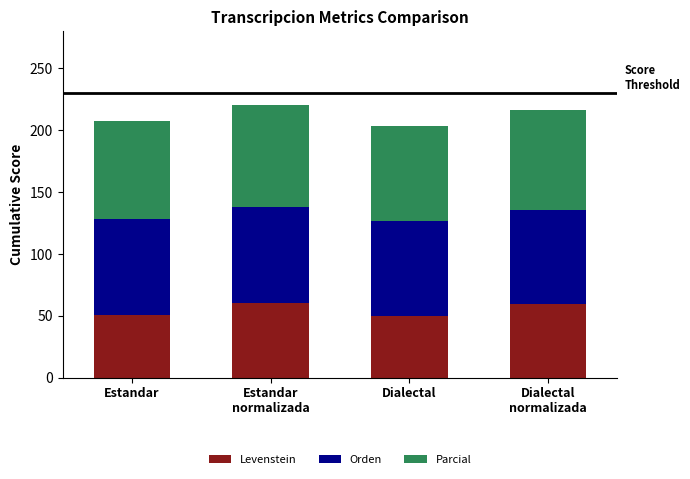

Is it true that Levenstein equals 23.9 at Dialectal?

False